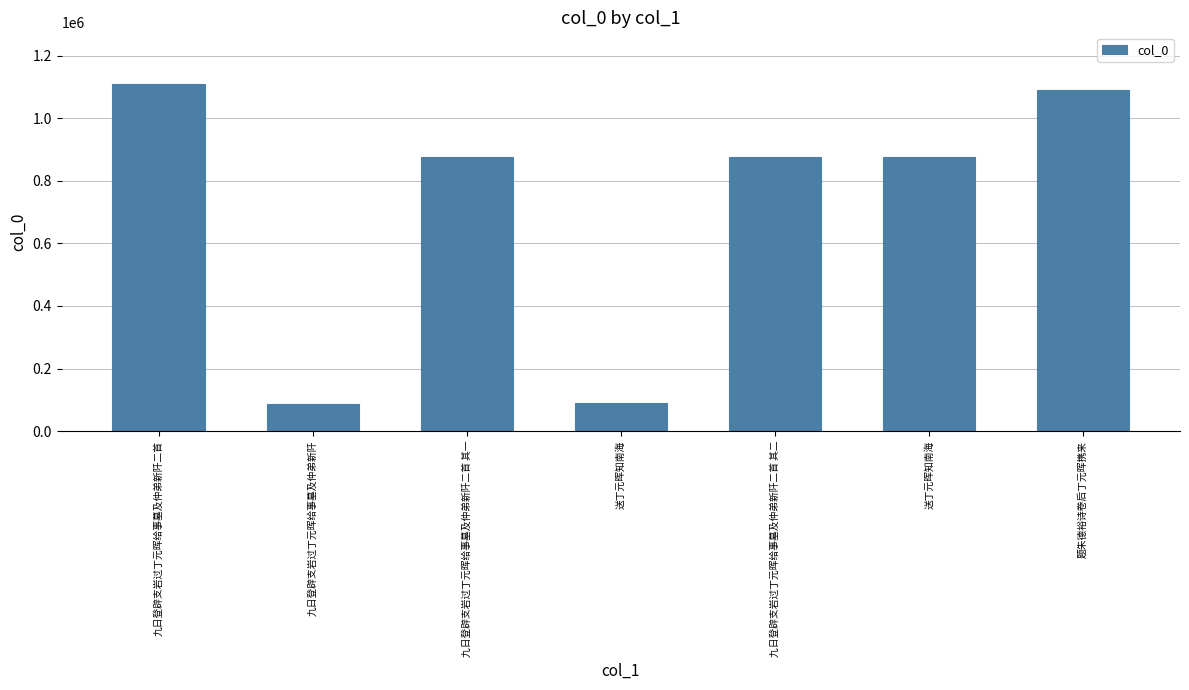

What is the difference between the maximum and second lowest values?

1019869